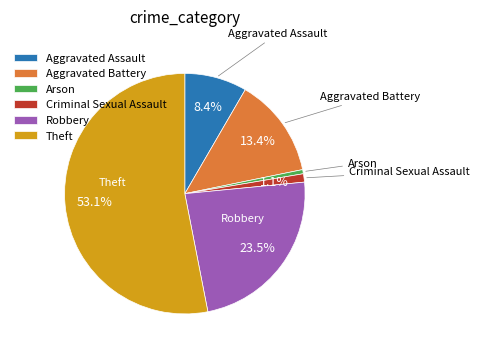

Is there any slice that represents more than half of the pie?

Yes